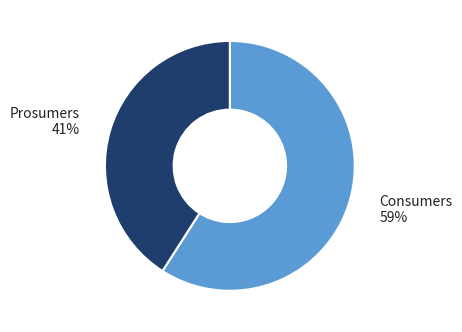

How many slices are in this pie chart?

2